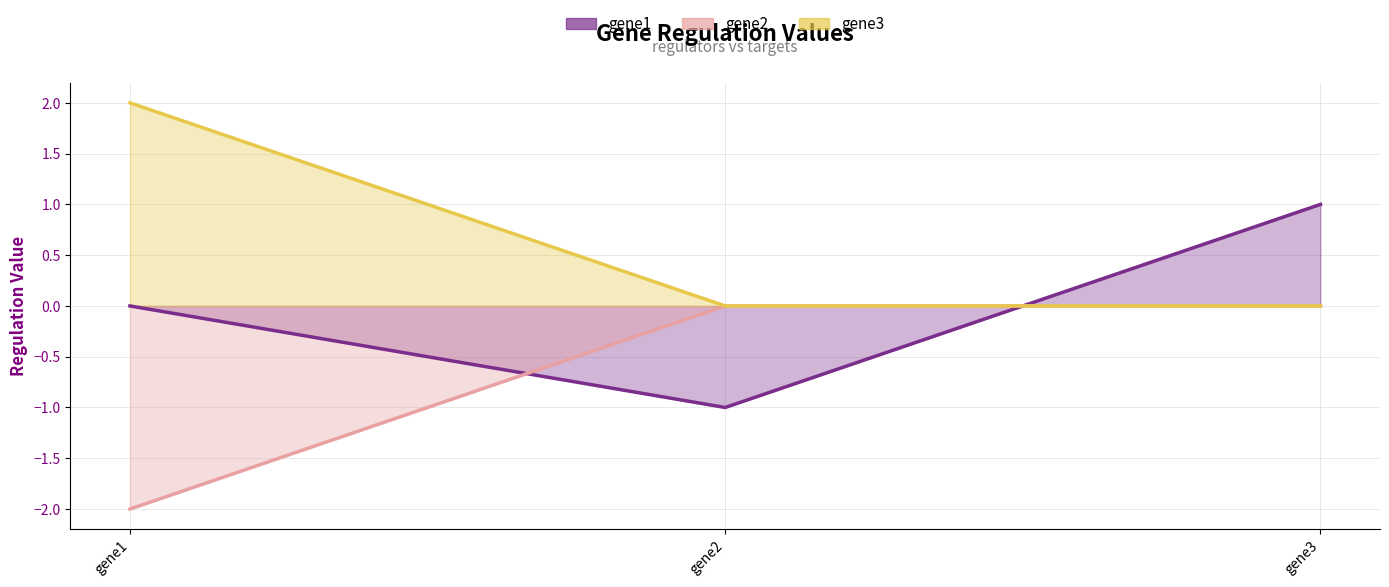

Does the chart display data point markers on the line(s)?

No